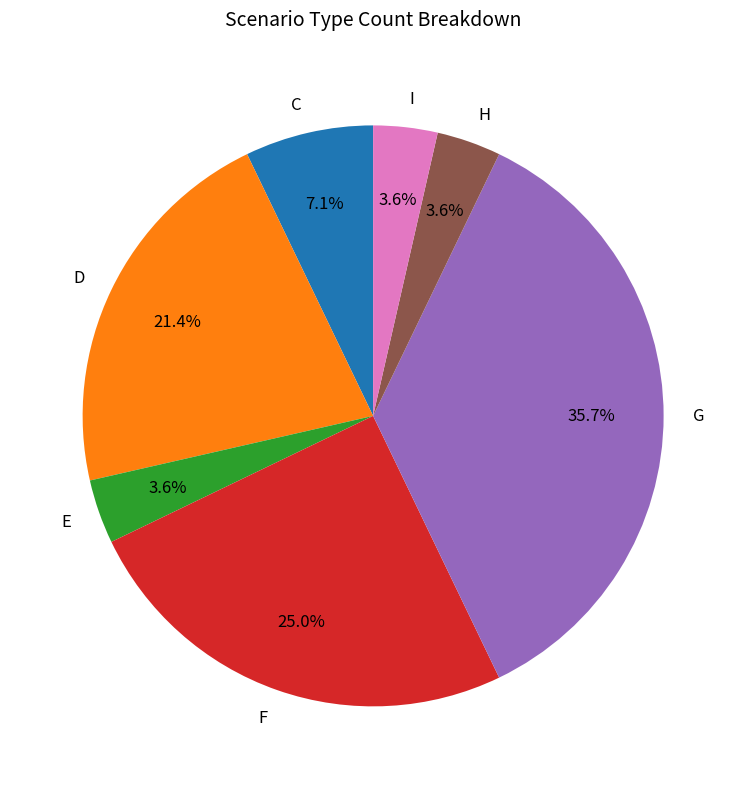

How many slices are in this pie chart?

7